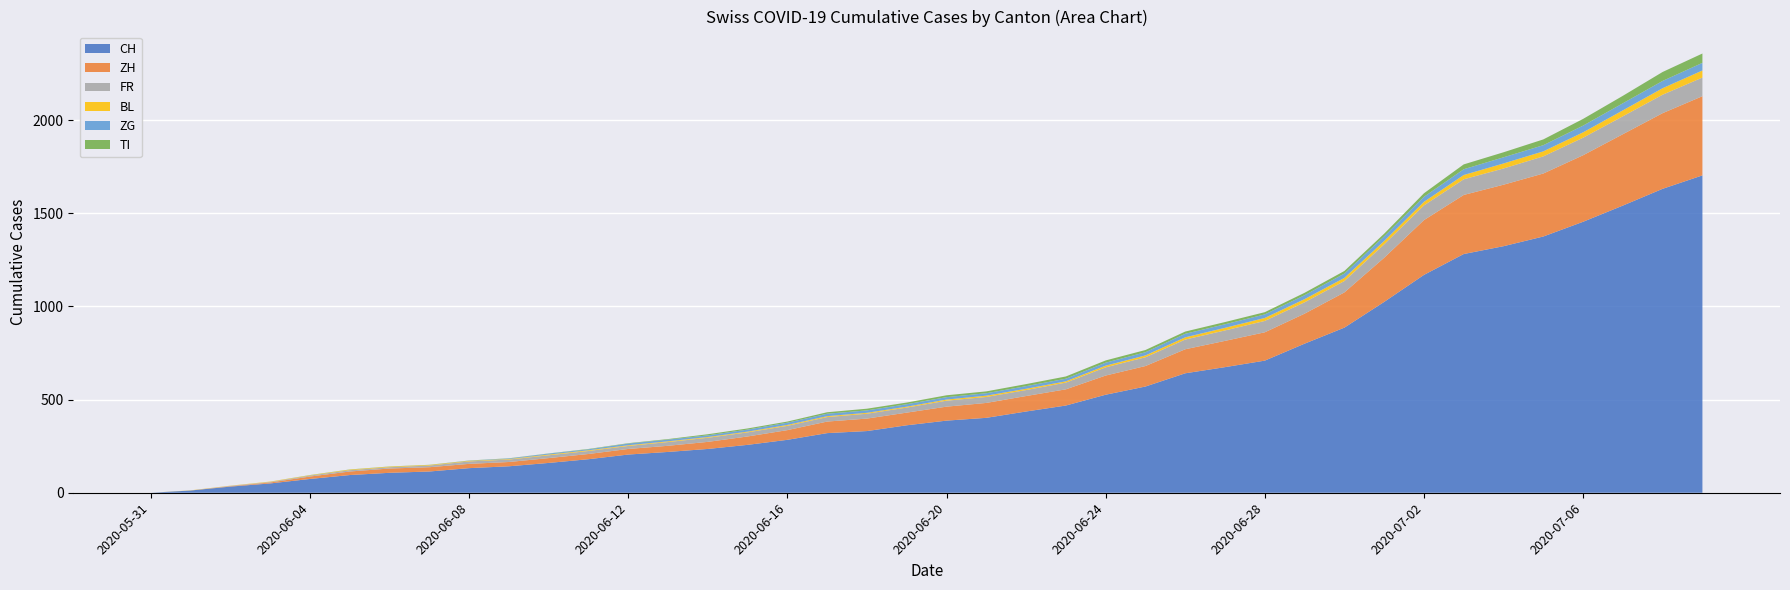

Reading left to right, list all the values displayed in this chart.

CH: 0	12	33	50	74	95	107	114	132	142	160	180	205	219	235	257	284	320	331	362	387	402	436	468	526	570	641	674	709	800	886	1024	1169	1281	1323	1375	1454	1541	1631	1703
ZH: 0	0	2	5	13	19	23	23	23	23	26	28	30	33	38	45	52	62	67	68	75	80	83	87	103	110	129	141	152	161	189	237	294	317	330	338	357	383	406	425
FR: 0	0	2	3	5	7	7	9	13	13	15	16	16	20	22	22	23	24	26	27	32	32	32	36	44	47	52	56	61	61	61	72	79	84	87	92	94	96	99	100
BL: 0	1	1	2	2	3	3	3	3	3	4	4	4	4	4	4	5	5	5	5	6	7	7	7	9	10	12	14	16	17	17	18	19	23	27	27	29	32	35	38
ZG: 0	0	0	0	0	0	0	0	1	3	5	5	9	9	9	11	12	13	13	13	13	13	14	14	16	17	19	19	19	21	23	25	27	31	33	33	36	38	39	41
TI: 0	0	0	0	1	1	1	1	1	1	1	2	2	3	6	6	6	8	9	9	10	10	11	12	12	12	12	12	12	13	14	14	19	26	27	31	36	40	48	50